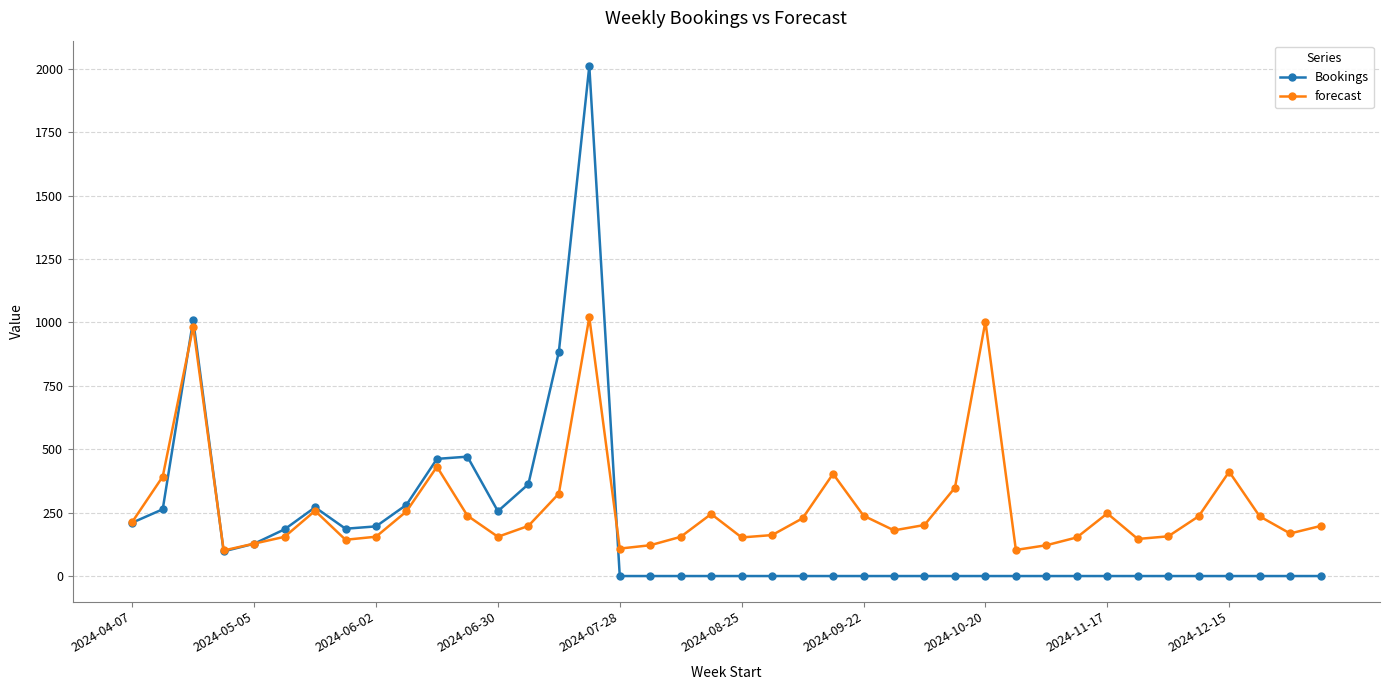

How many values in the forecast series exceed 201?

20